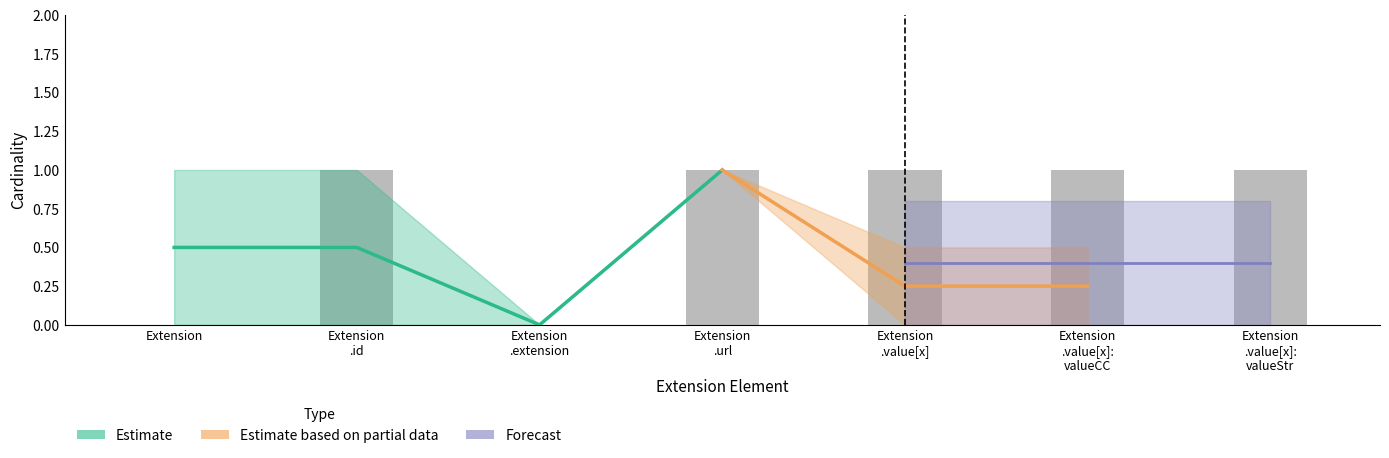

Is the value of Max at Extension.value[x] greater than the value of Min at Extension.value[x]:valueString?

Yes